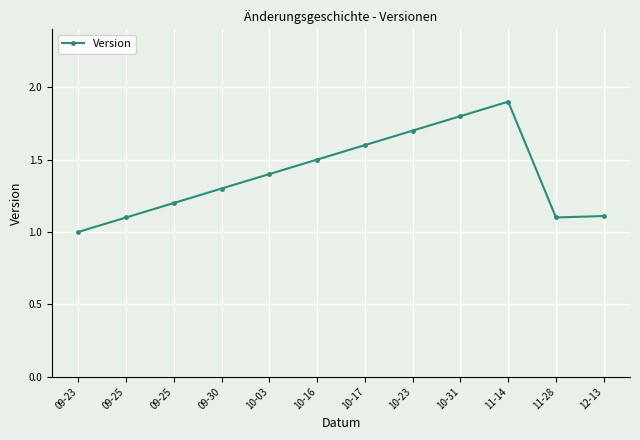

What is the difference between the maximum and minimum values?

0.9